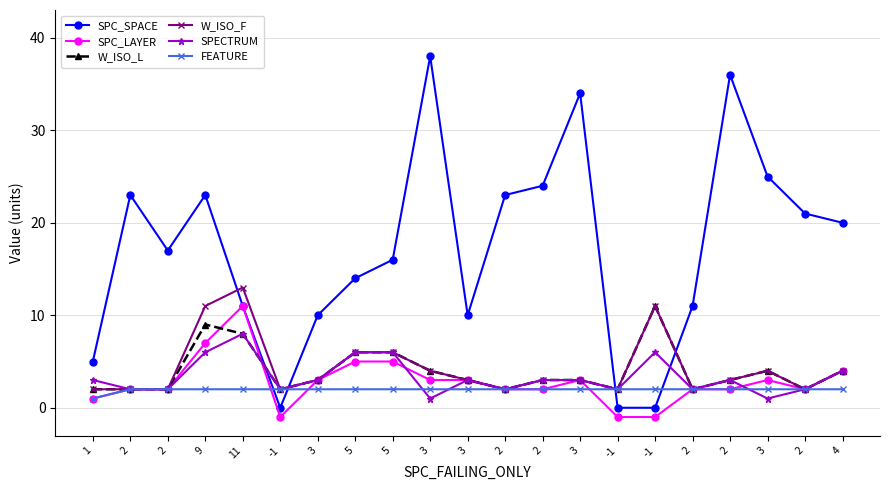

How many intersections are there between W_ISO_L and SPC_SPACE?

4